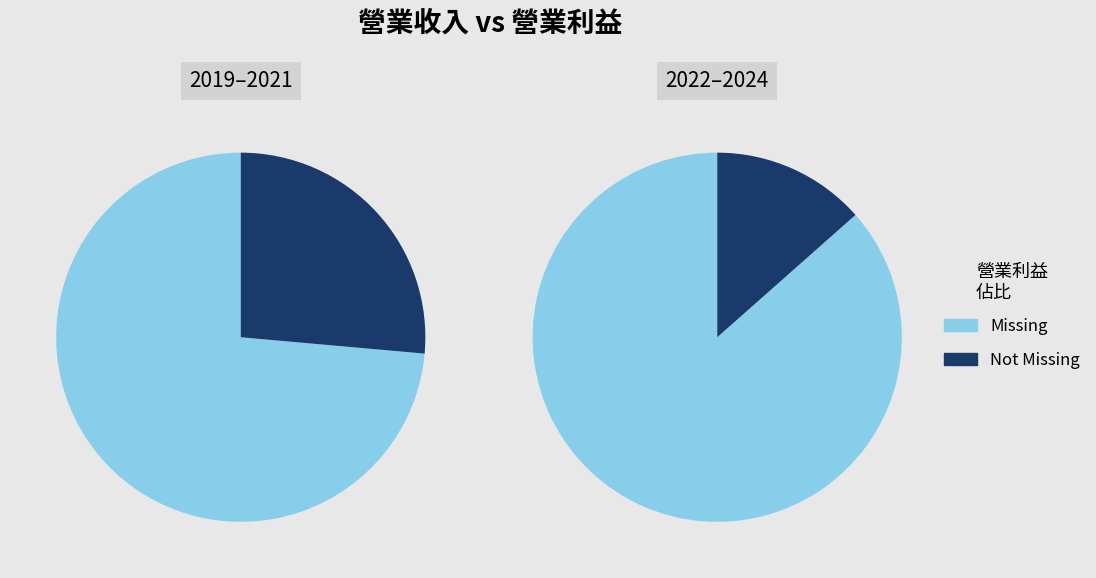

Between 2024 and 2021, which is larger?

2021